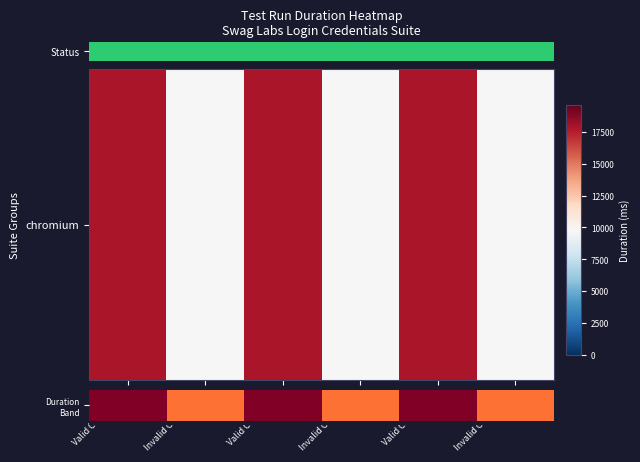

How many categories are shown in the chart?

6